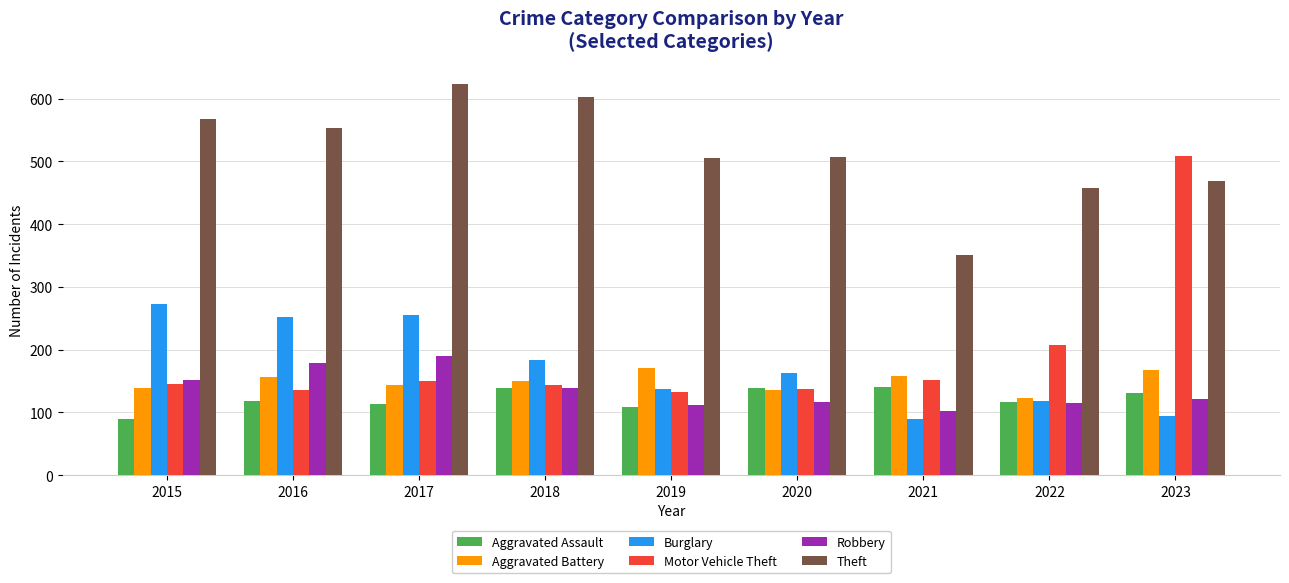

What is the minimum value shown in the chart?

90